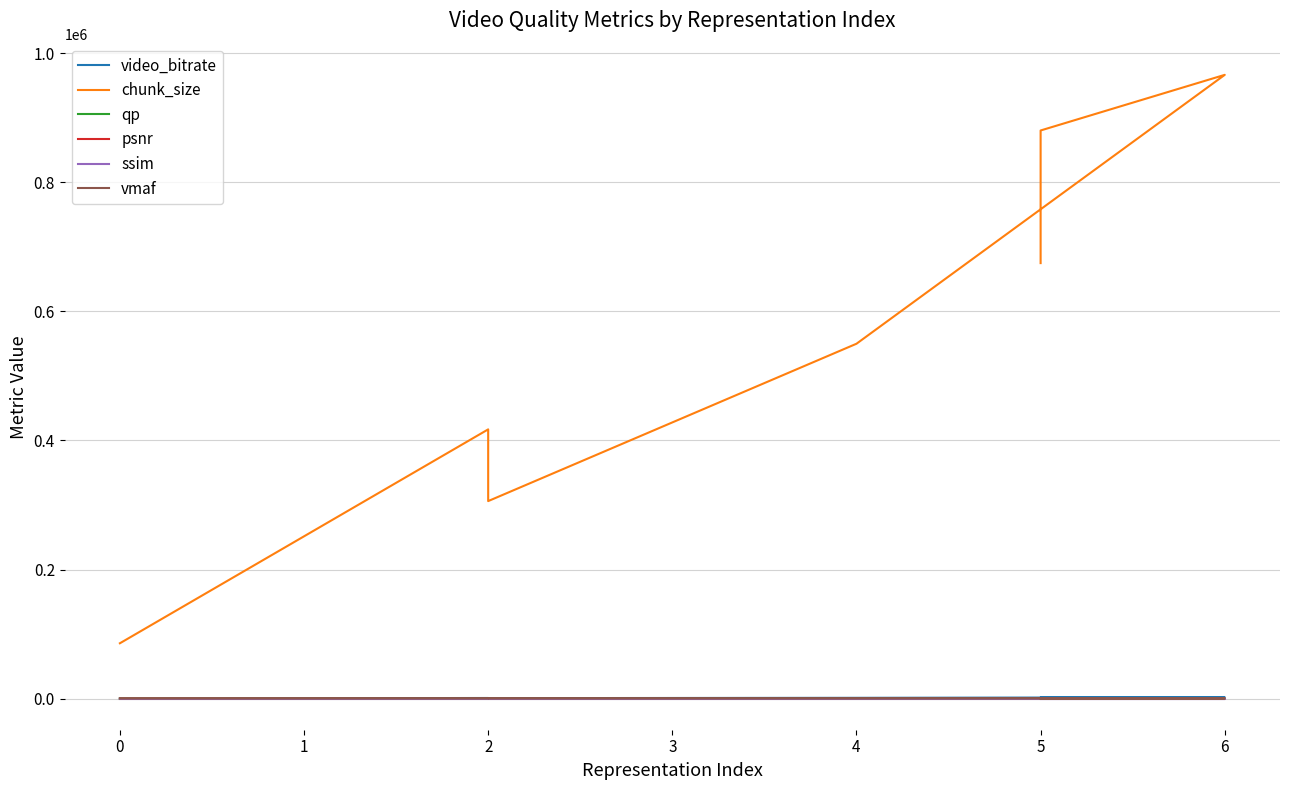

What are all the series names shown in the legend?

video_bitrate, chunk_size, qp, psnr, ssim, vmaf